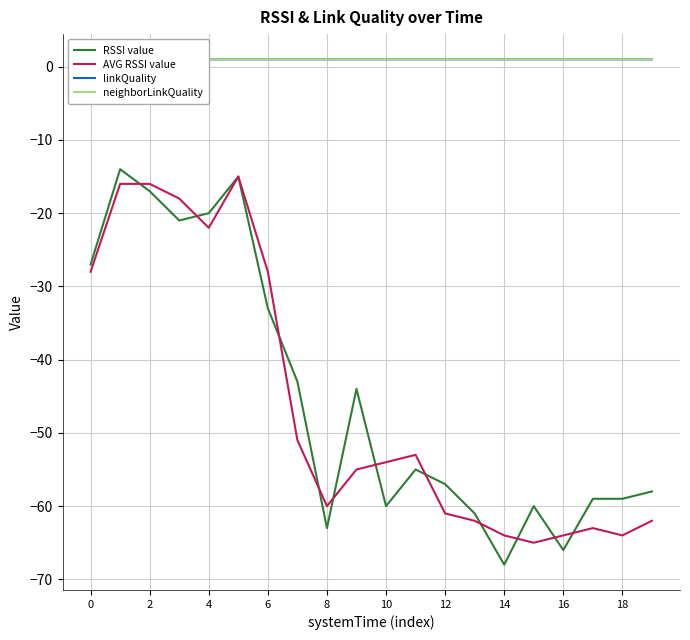

Which category has the lowest value in the RSSI value series?

14